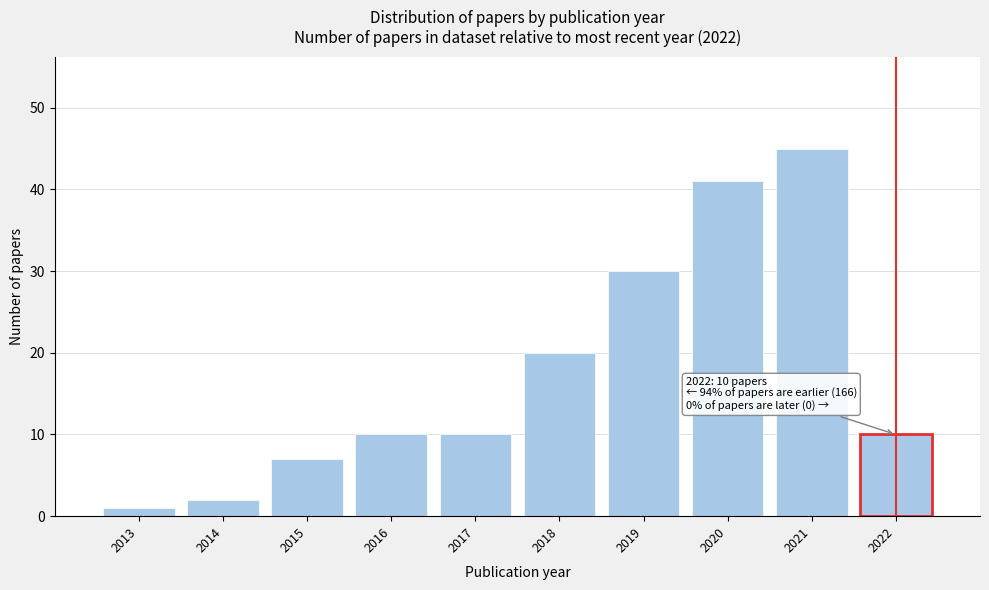

Reading left to right, what are all the values shown in this chart?

1	2	7	10	10	20	30	41	45	10